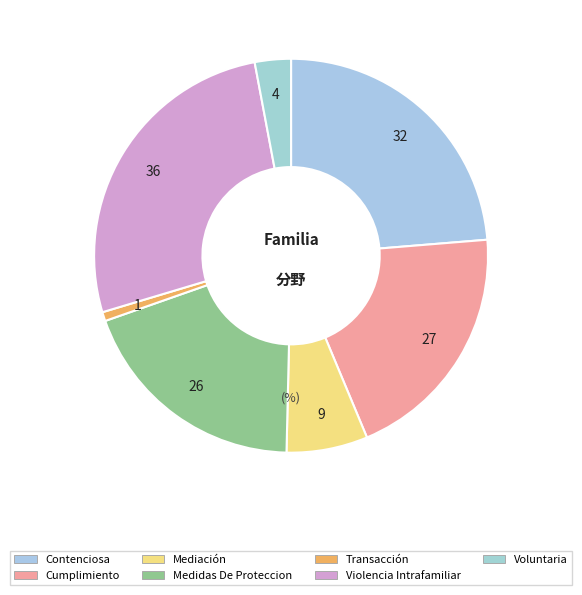

To the nearest percent, what percentage of the pie is Violencia Intrafamiliar?

27%